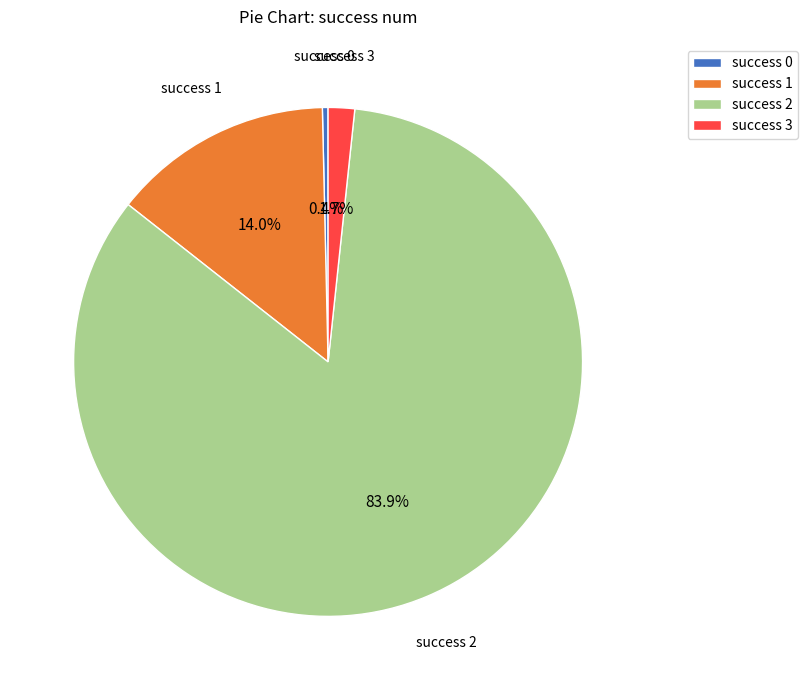

Do success 1 and success 0 together represent more than half of the pie?

No